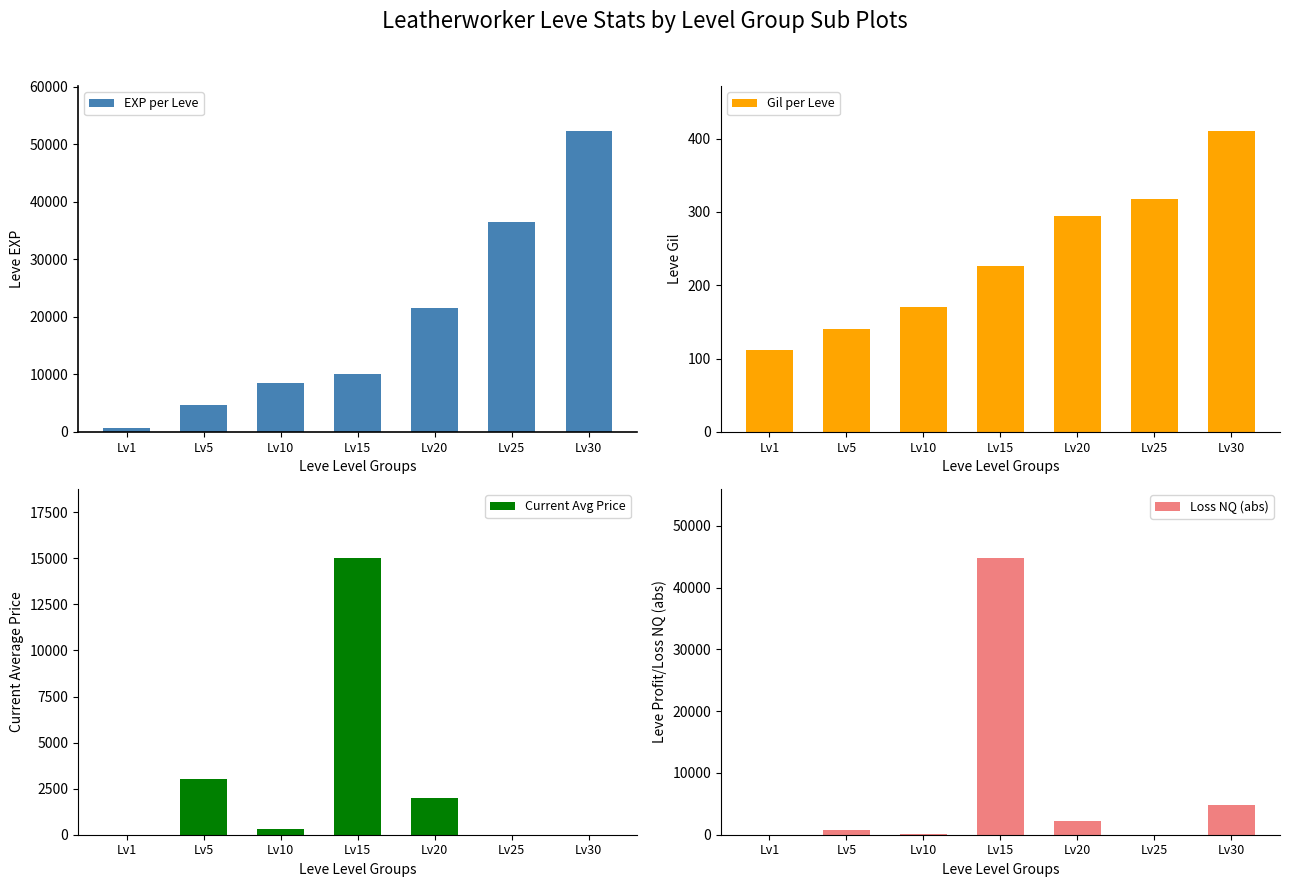

Where does the Current Avg Price series first go above 333?

Lv5